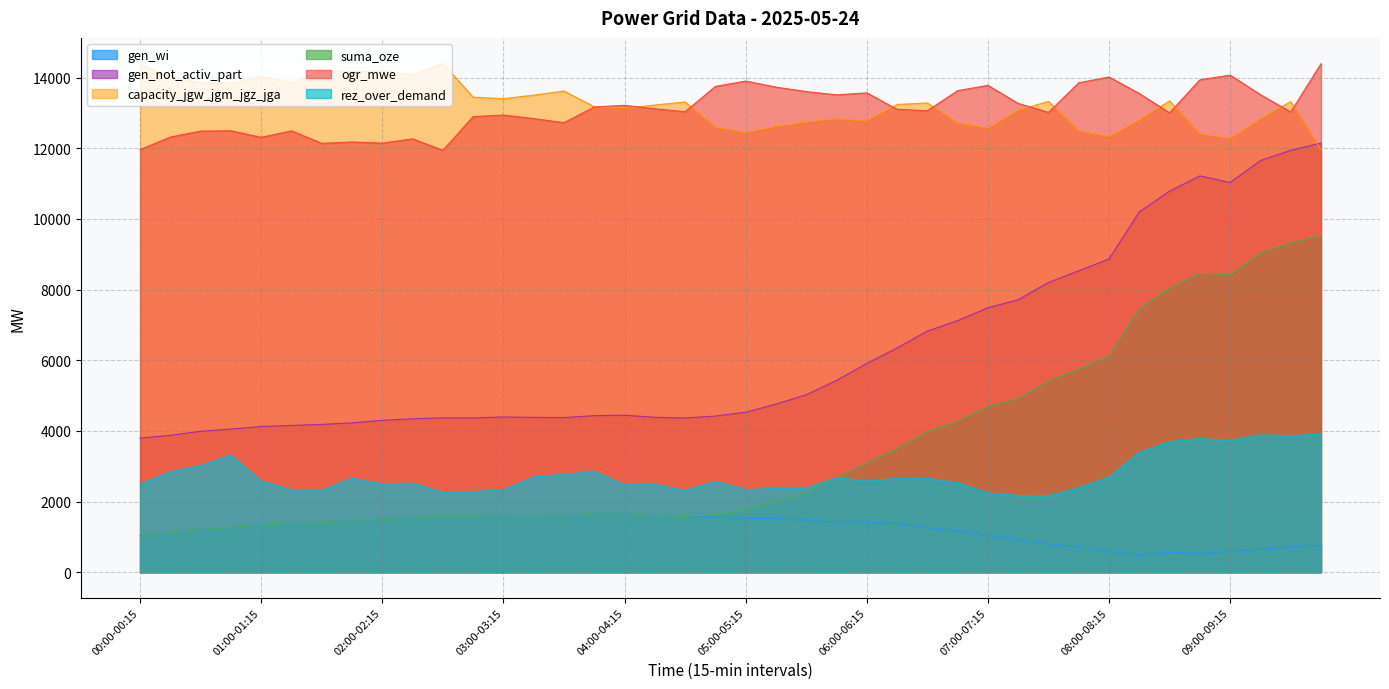

What is the difference between the highest and lowest values at 04:45-05:00?

12188